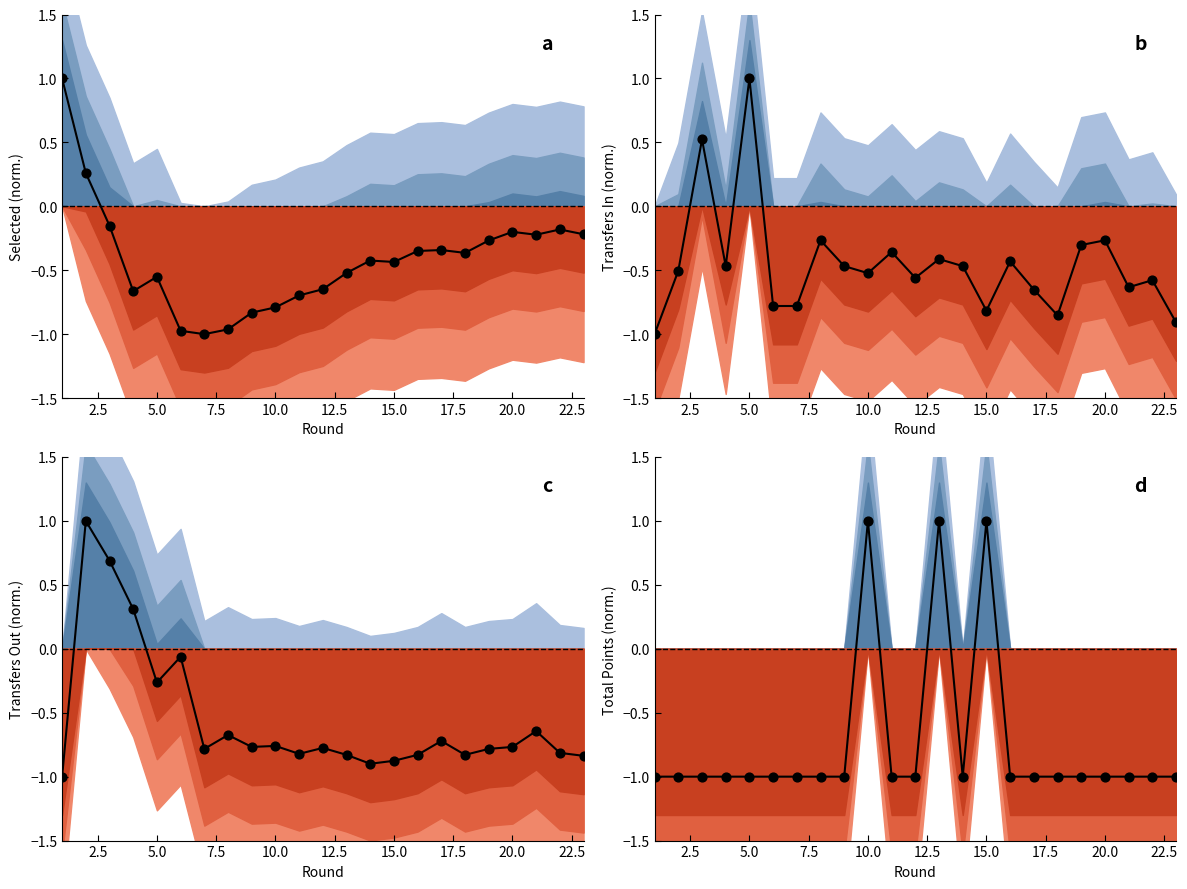

Is the value of Transfers Out (norm.) at 22 greater than the value of Transfers In (norm.) at 11?

No